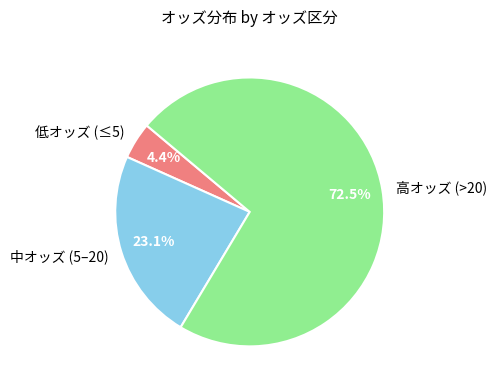

Do 中オッズ (5–20) and 低オッズ (≤5) together represent more than half of the pie?

No